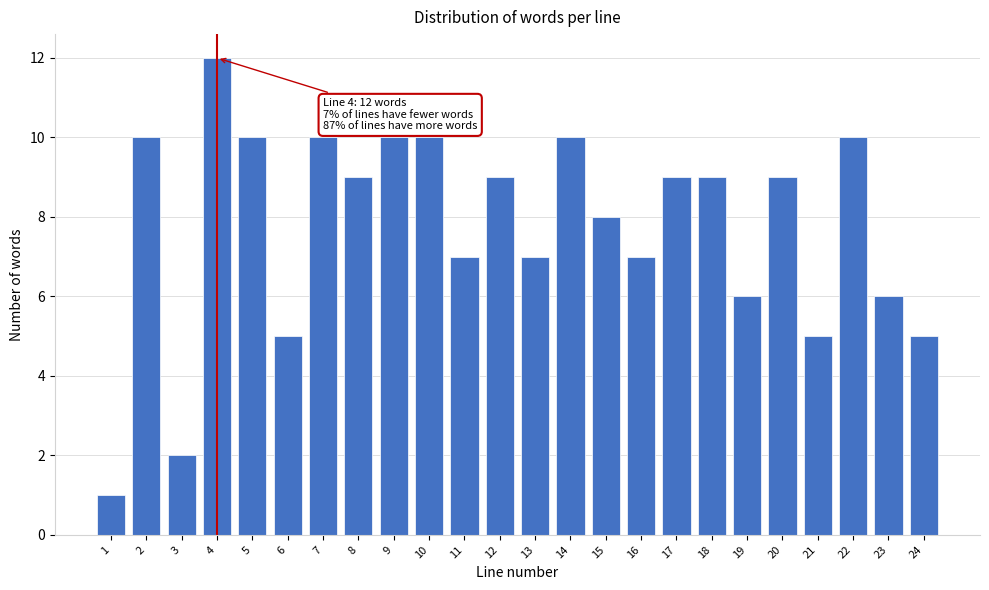

Reading right to left, what are all the values shown in this chart?

24=5	23=6	22=10	21=5	20=9	19=6	18=9	17=9	16=7	15=8	14=10	13=7	12=9	11=7	10=10	9=10	8=9	7=10	6=5	5=10	4=12	3=2	2=10	1=1